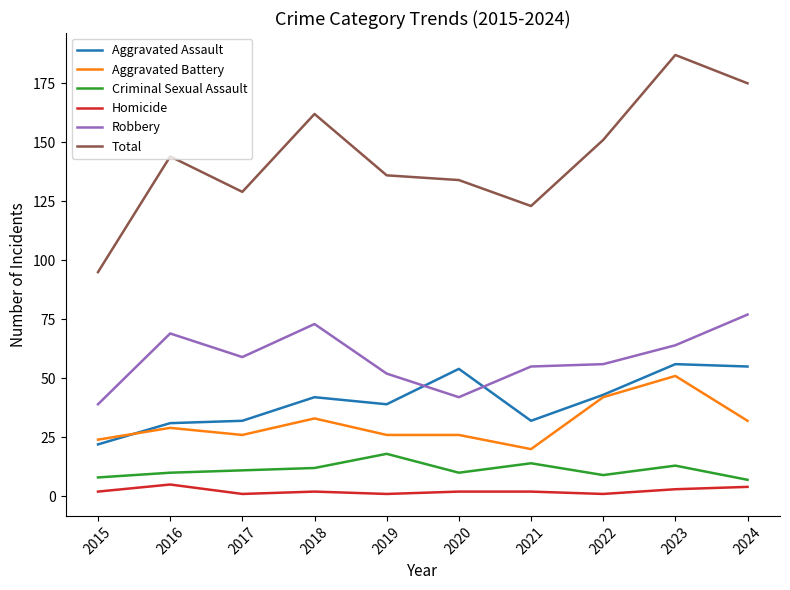

How many lines are shown in the chart?

6